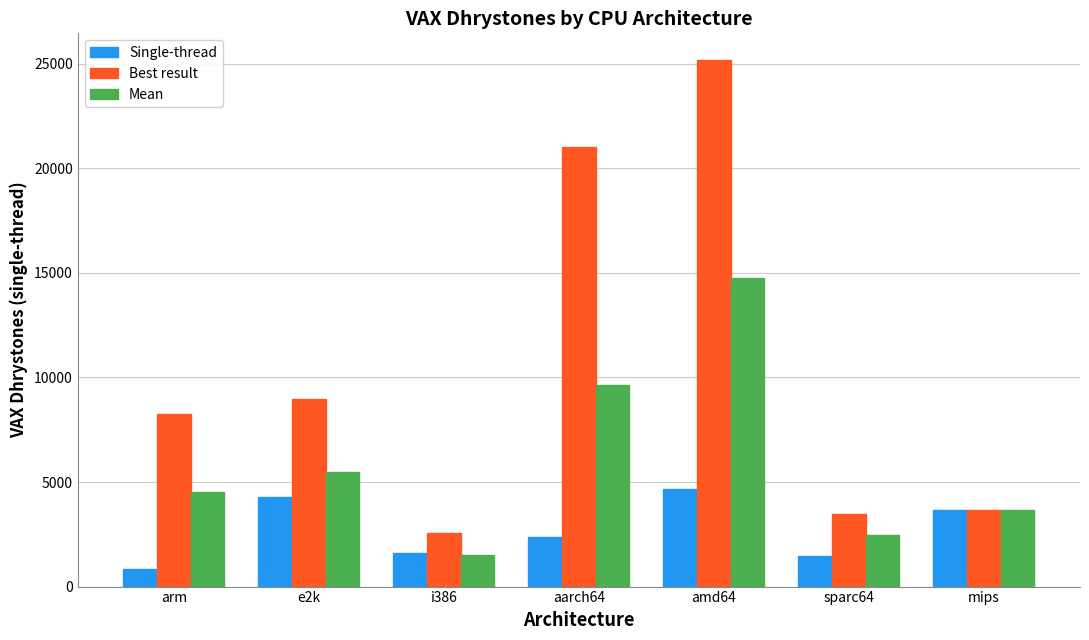

Which series has the widest spread of values?

Best result